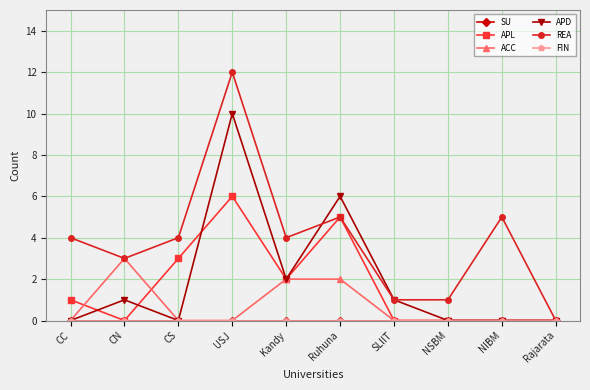

What is the label of the 6th point from the right?

Kandy